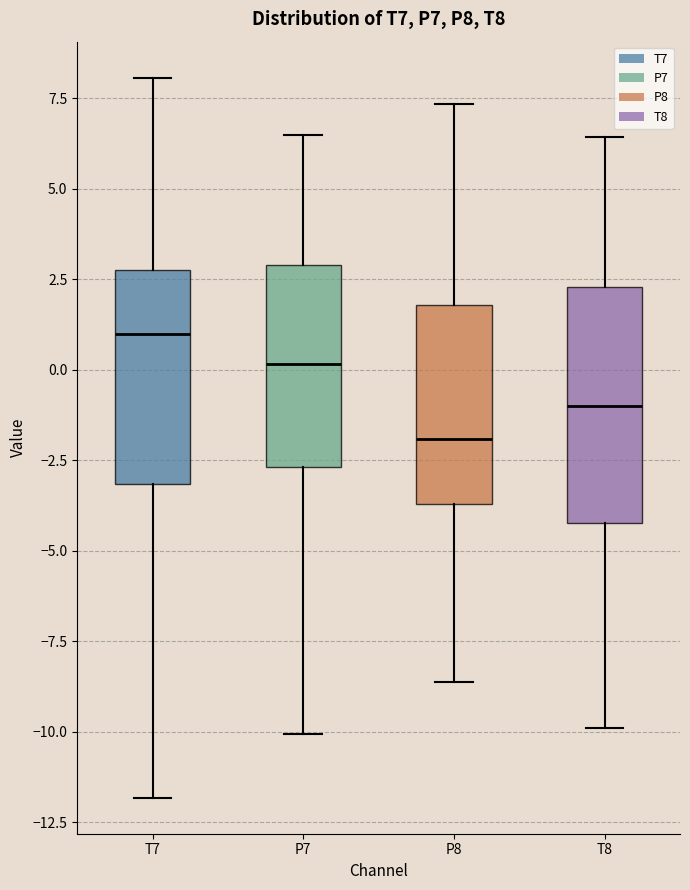

Which box's median line is the highest?

T7